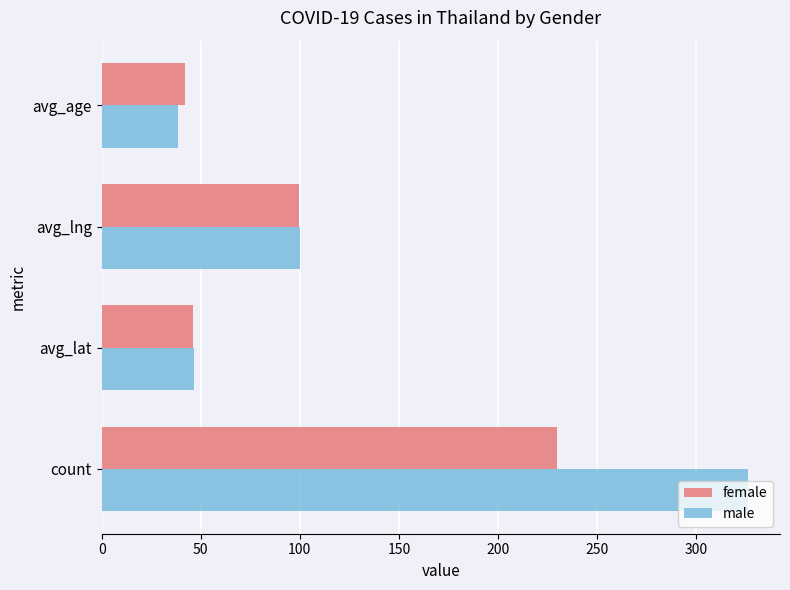

What is the average value of the female series?

104.5